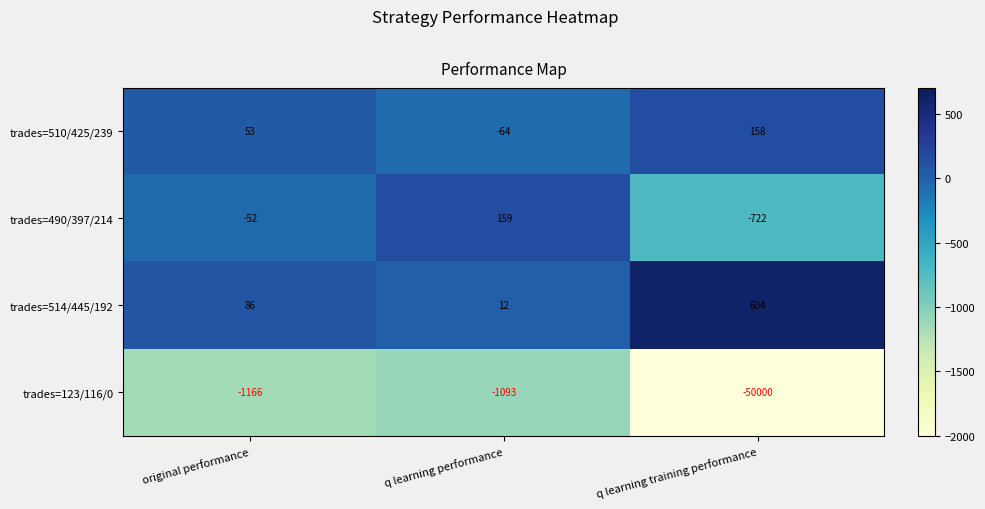

Rank the series at q learning training performance from highest to lowest value.

trades=514/445/192, trades=510/425/239, trades=490/397/214, trades=123/116/0